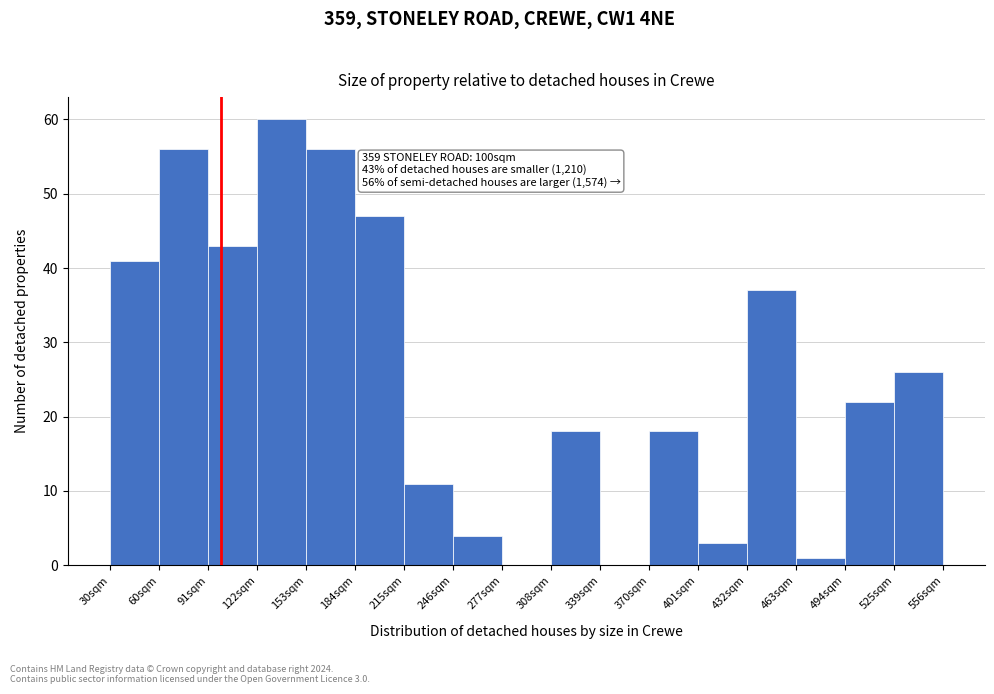

Over which range of the x-axis is the bar tallest?

125 to 155